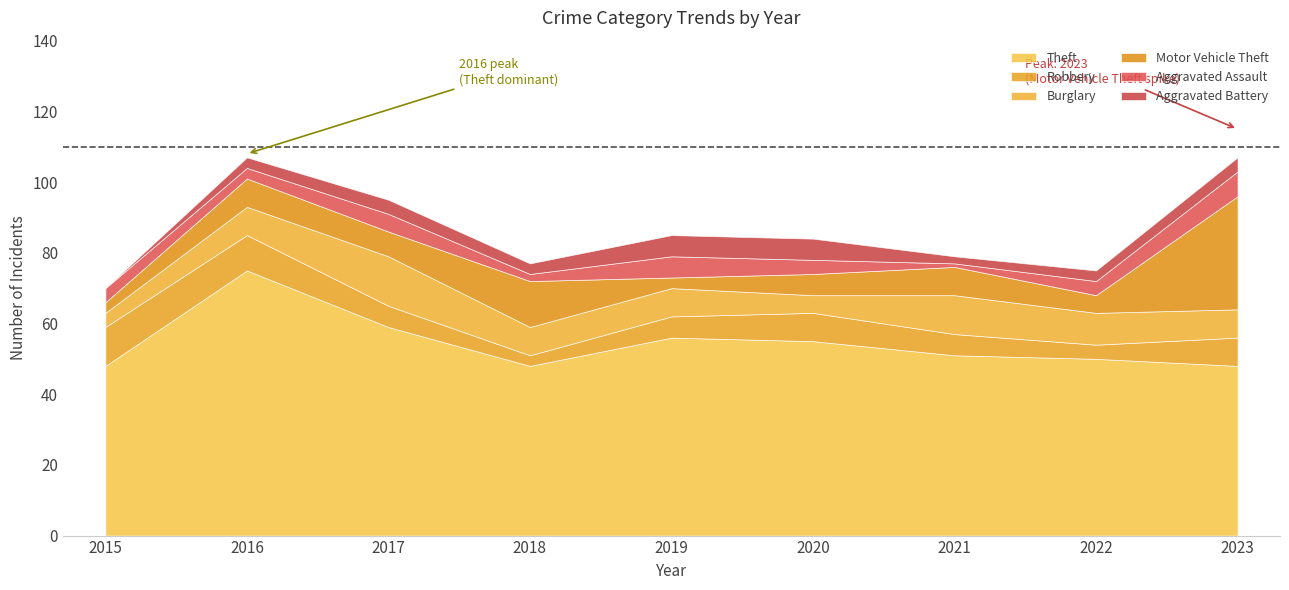

What is the difference between the second highest and second lowest values in the Theft series?

11